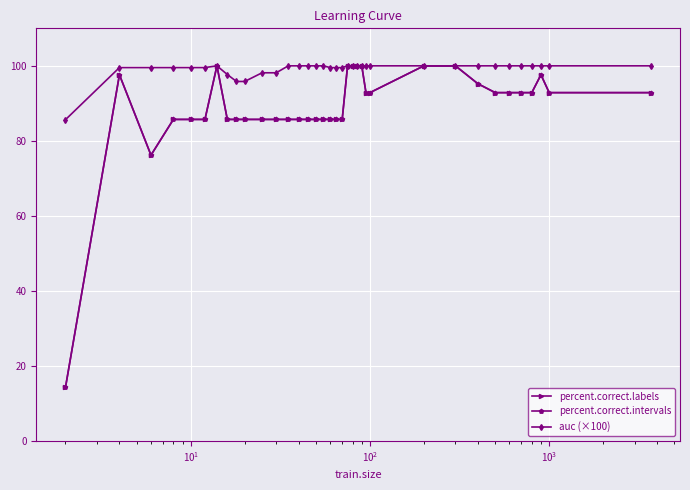

What is the value of the percent.correct.intervals point at the 36th from the left?

92.9